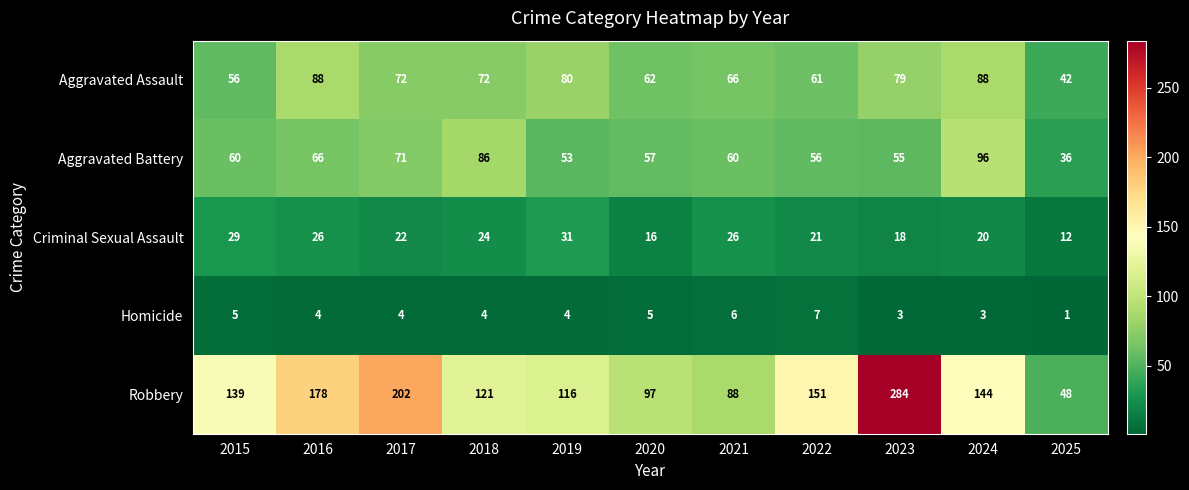

At which category is the sum across all series the highest?

2023